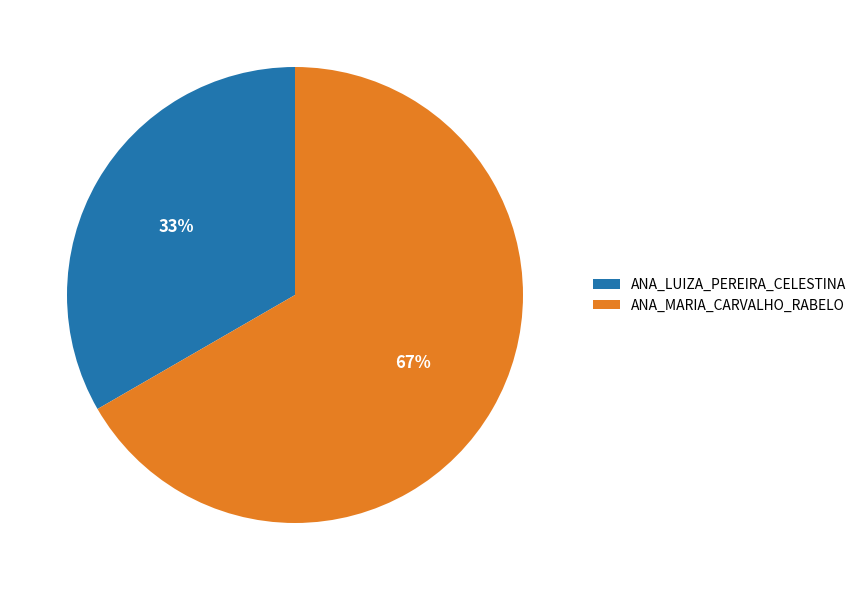

What is the largest slice in the pie chart?

ANA_MARIA_CARVALHO_RABELO